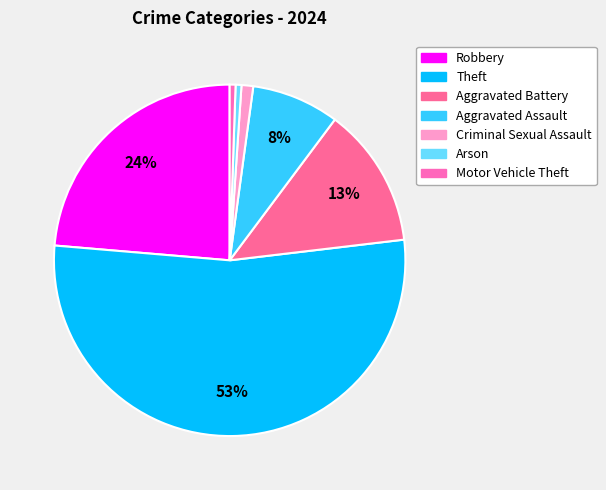

Is there a majority slice in this chart?

Yes